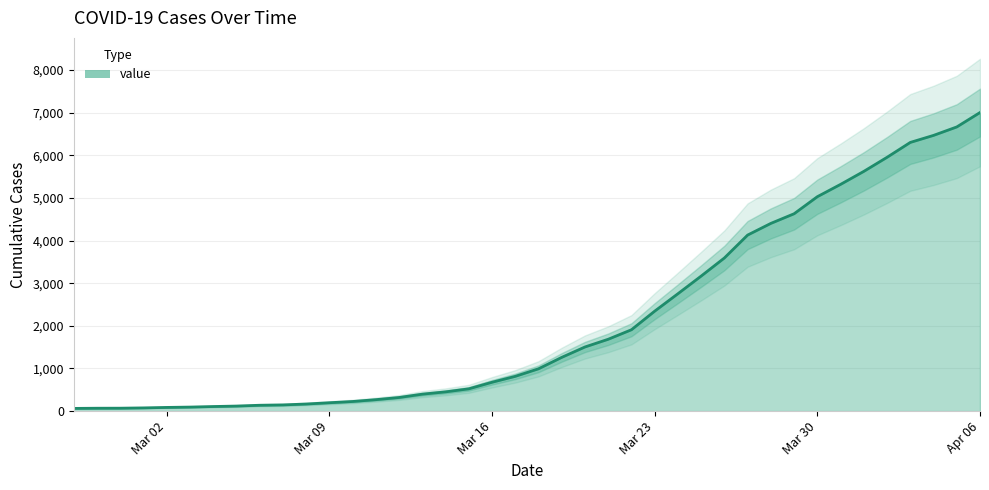

Count the number of data series in this chart.

1